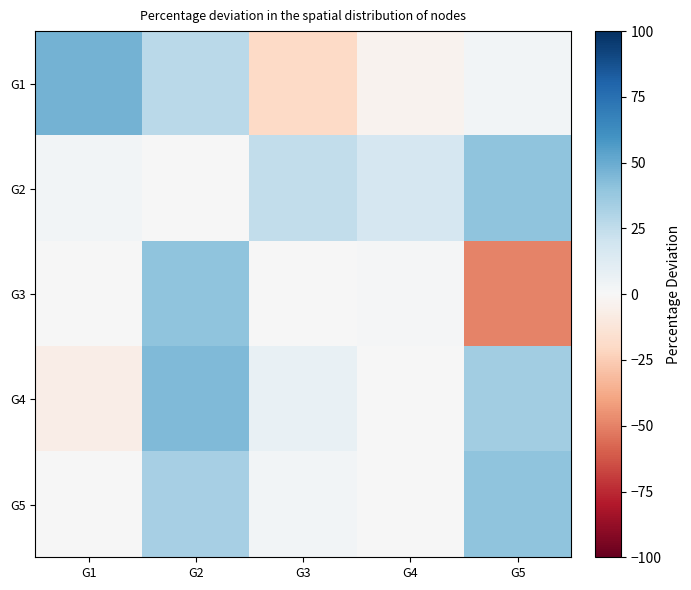

At G5, list the series in order from largest to smallest.

G5, G2, G4, G1, G3